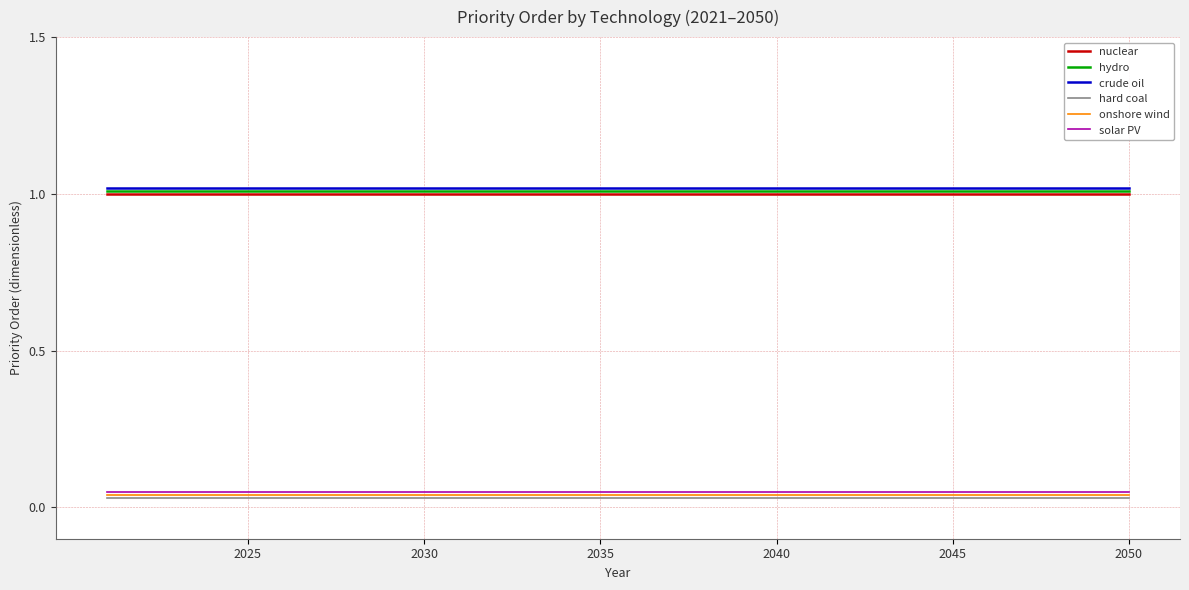

True or false: hydro and hard coal cross at least once.

False